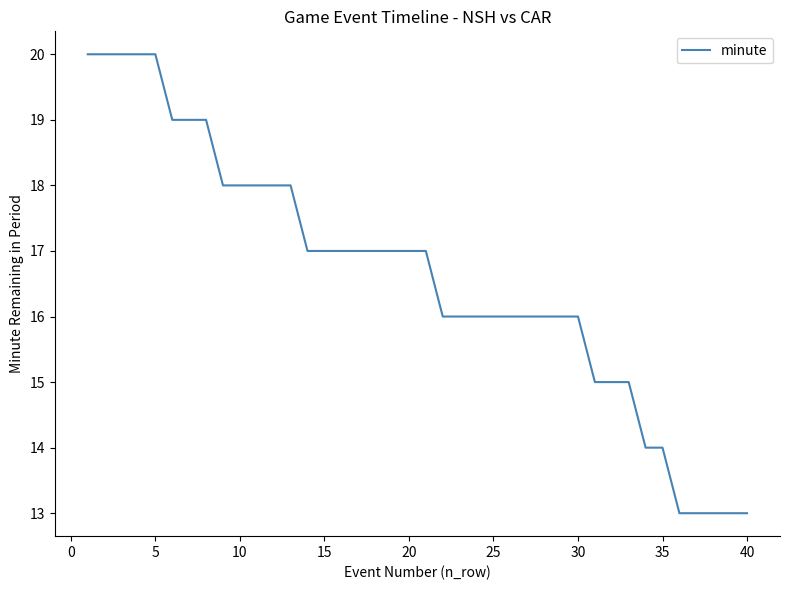

What is the maximum value shown in the chart?

20